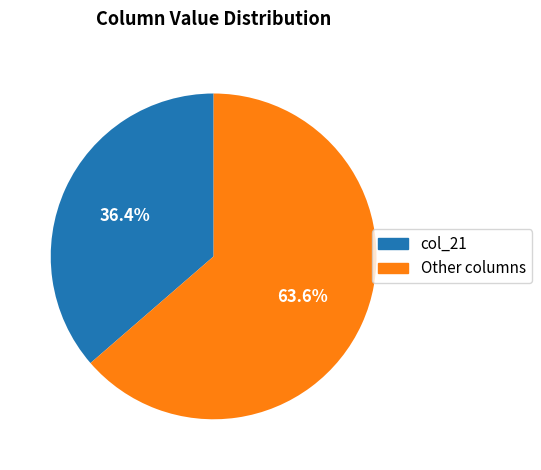

Is there a majority slice in this chart?

Yes